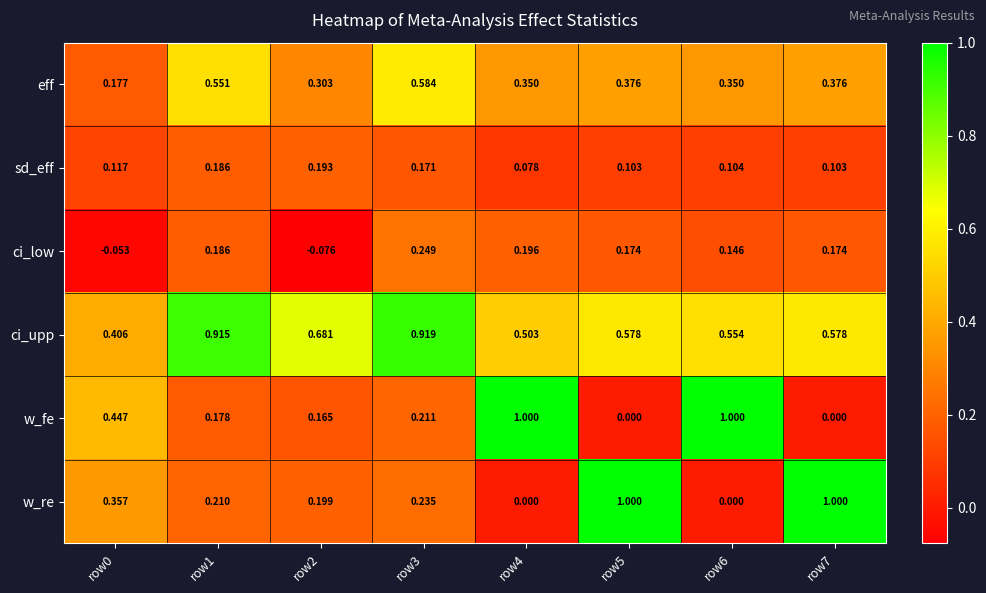

What is the total value across all series at row0?

1.5